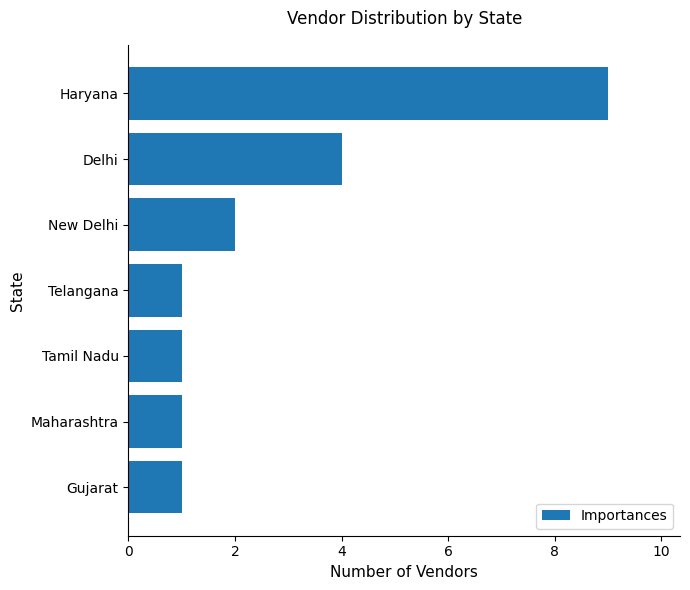

What is the greatest value displayed?

9